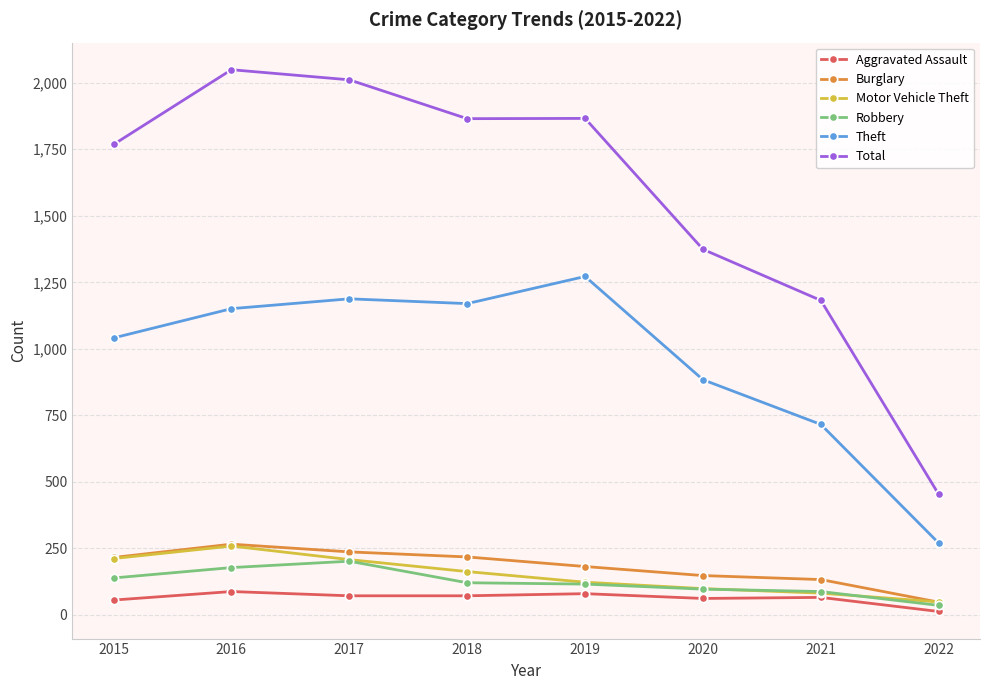

At which category does Burglary reach its first local peak?

2016